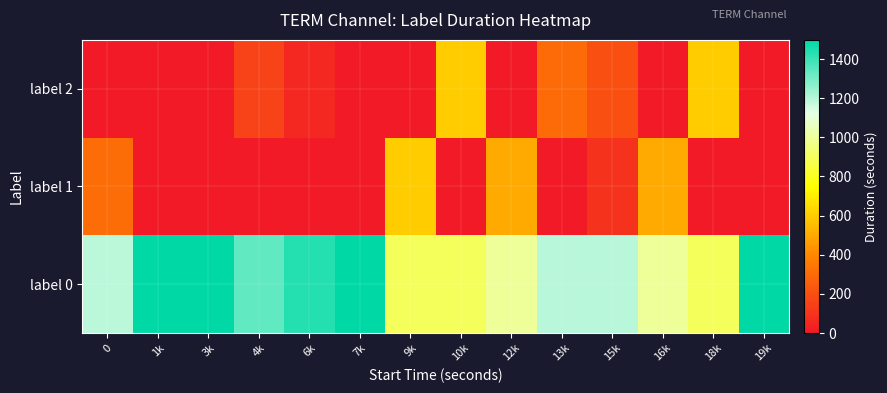

At how many categories does at least one series exceed 735?

14